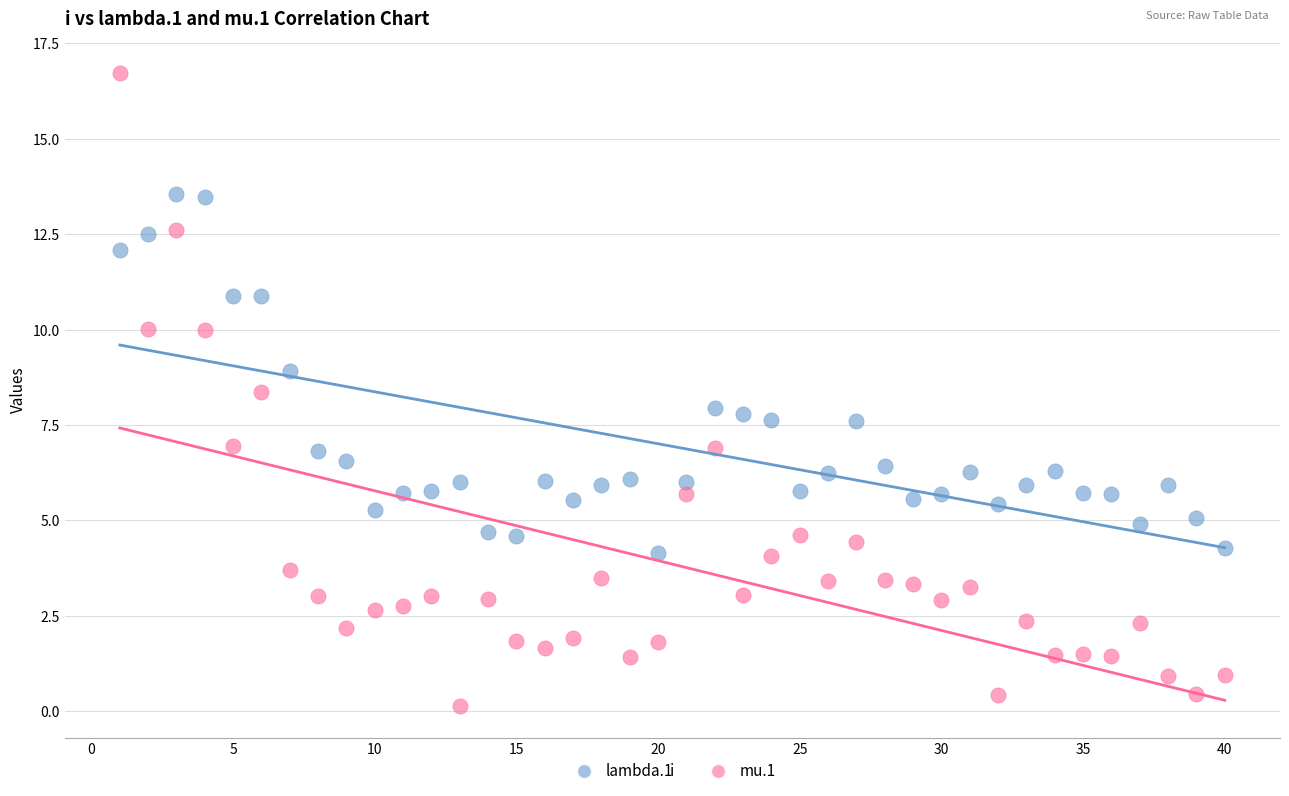

What is the X range (max minus min) for the scatter plot?

39.0